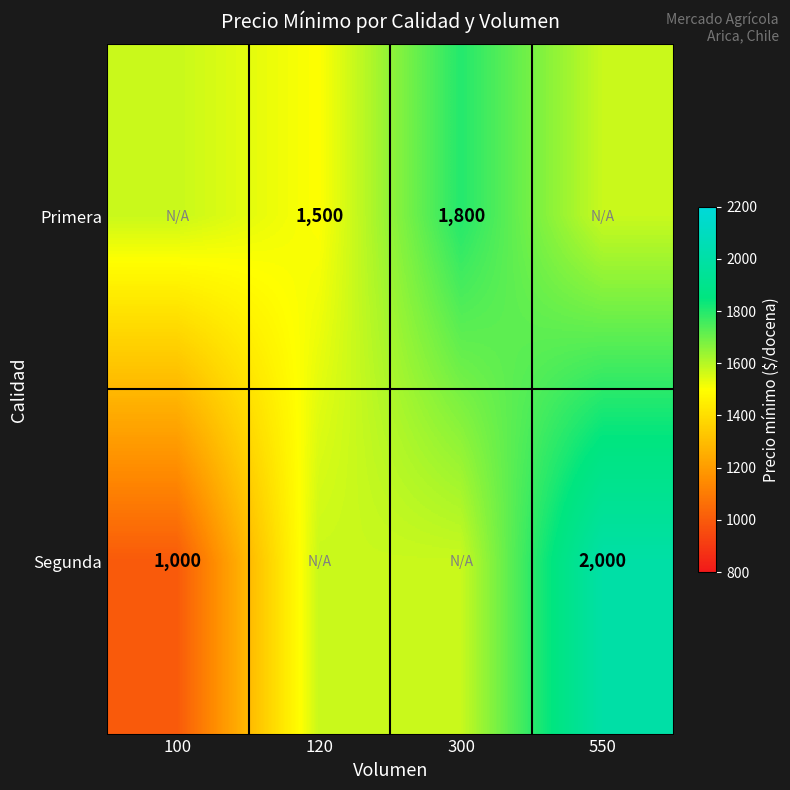

What is the difference between the Primera values at 120 and 300?

300